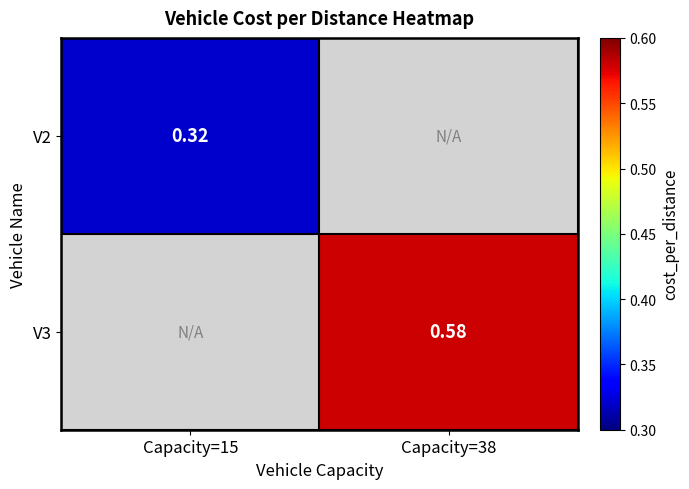

Is the value of V2 at Capacity=15 greater than the value of V3 at Capacity=38?

No